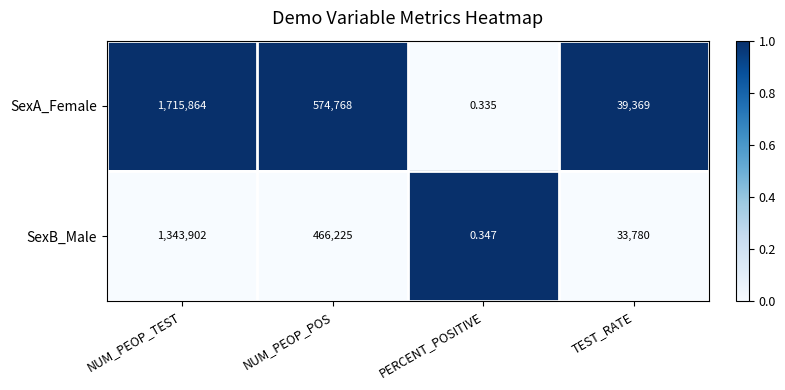

At which label is SexB_Male closest to 671951?

NUM_PEOP_POS